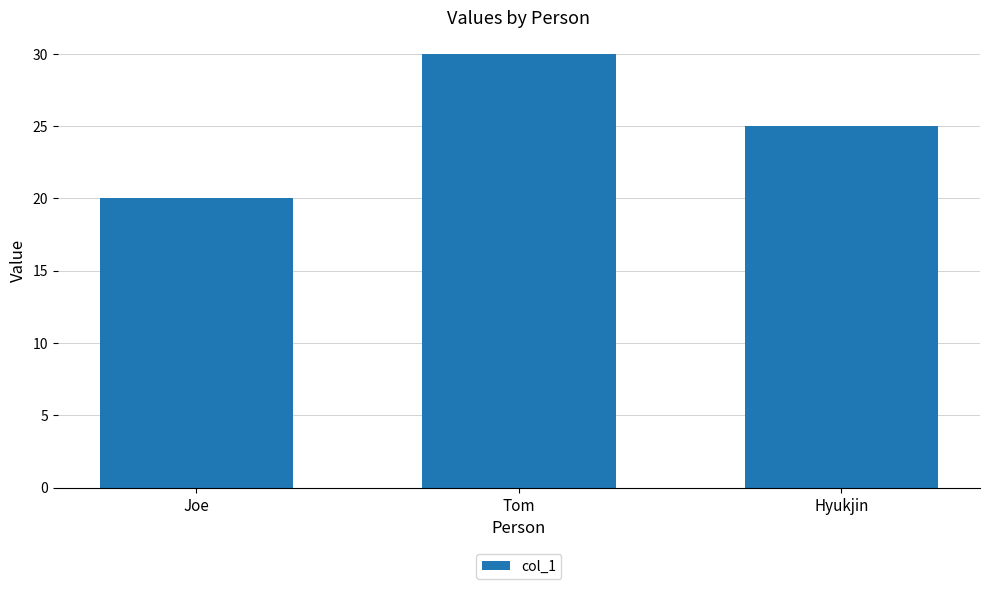

What is the label of the 3rd bar from the right?

Joe